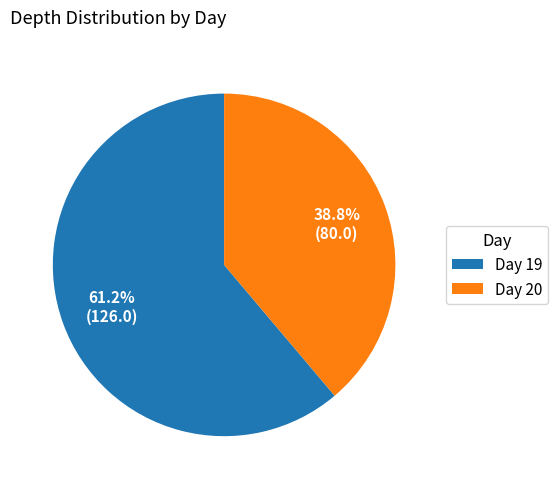

Between Day 19 and Day 20, which is larger?

Day 19